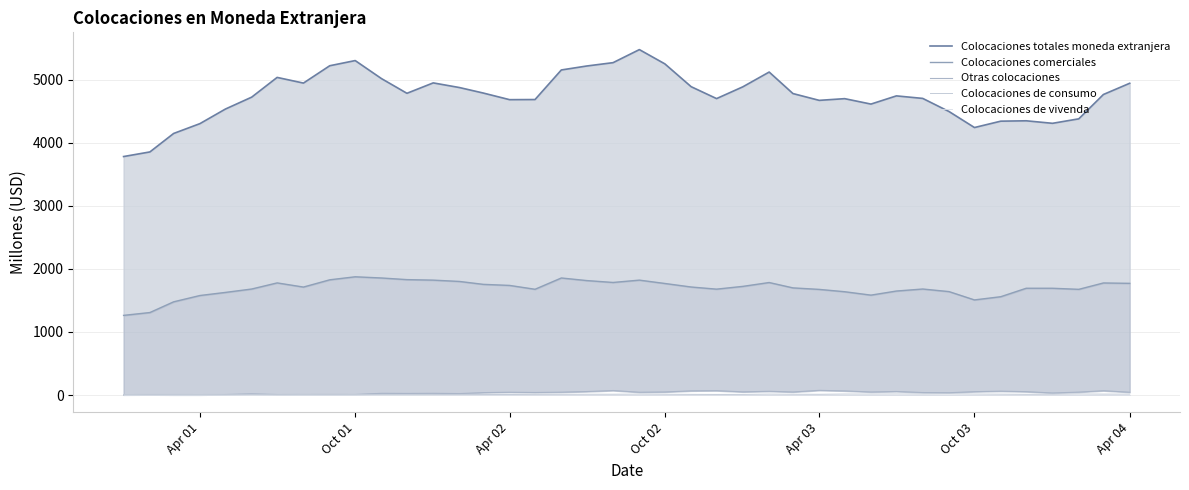

Does the chart have visible grid lines?

Yes